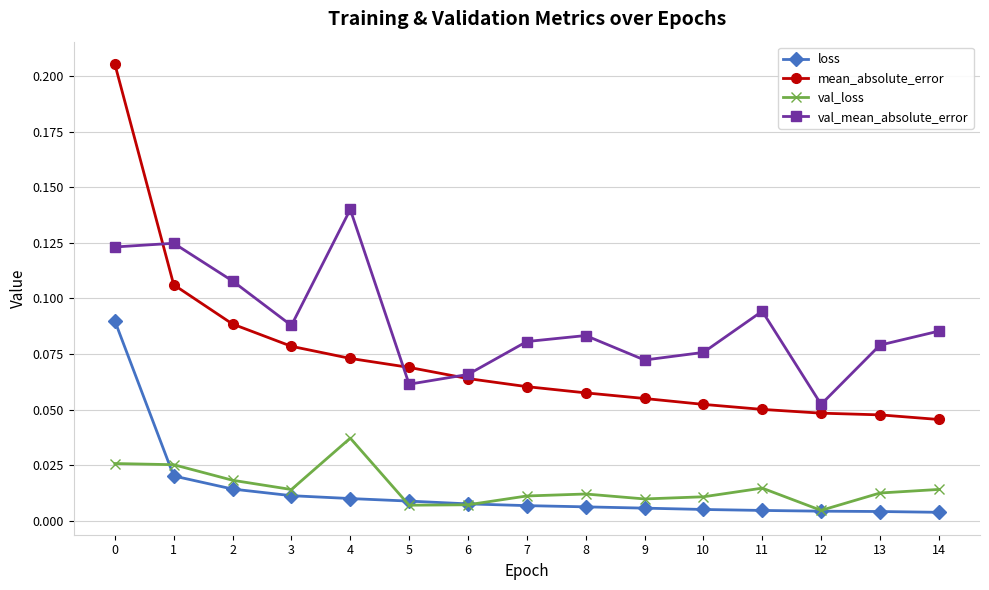

Which series has the widest spread of values?

mean_absolute_error